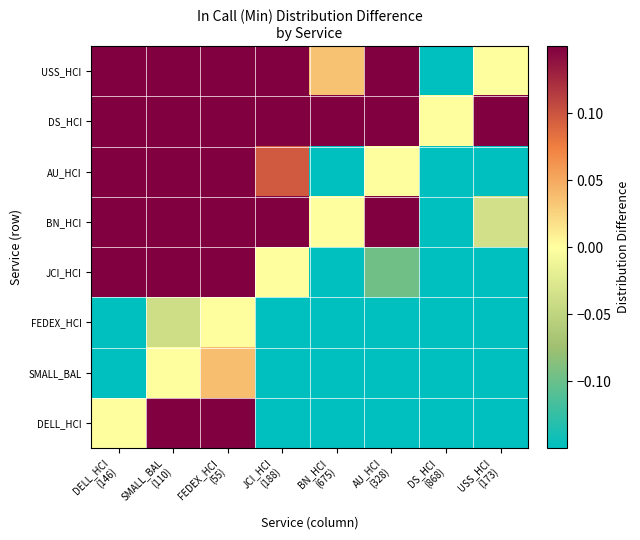

Reading left to right, what are all the values shown in this chart?

DELL_HCI: DELL_HCI
(146)=0.0	SMALL_BAL
(110)=0.3	FEDEX_HCI
(55)=0.3	JCI_HCI
(188)=-0.2	BN_HCI
(675)=-0.5	AU_HCI
(328)=-0.3	DS_HCI
(868)=-0.7	USS_HCI
(173)=-0.5
SMALL_BAL: DELL_HCI
(146)=-0.3	SMALL_BAL
(110)=0.0	FEDEX_HCI
(55)=0.0	JCI_HCI
(188)=-0.5	BN_HCI
(675)=-0.7	AU_HCI
(328)=-0.5	DS_HCI
(868)=-0.8	USS_HCI
(173)=-0.7
FEDEX_HCI: DELL_HCI
(146)=-0.3	SMALL_BAL
(110)=-0.0	FEDEX_HCI
(55)=0.0	JCI_HCI
(188)=-0.5	BN_HCI
(675)=-0.7	AU_HCI
(328)=-0.6	DS_HCI
(868)=-0.8	USS_HCI
(173)=-0.7
JCI_HCI: DELL_HCI
(146)=0.2	SMALL_BAL
(110)=0.5	FEDEX_HCI
(55)=0.5	JCI_HCI
(188)=0.0	BN_HCI
(675)=-0.3	AU_HCI
(328)=-0.1	DS_HCI
(868)=-0.5	USS_HCI
(173)=-0.3
BN_HCI: DELL_HCI
(146)=0.5	SMALL_BAL
(110)=0.7	FEDEX_HCI
(55)=0.7	JCI_HCI
(188)=0.3	BN_HCI
(675)=0.0	AU_HCI
(328)=0.2	DS_HCI
(868)=-0.3	USS_HCI
(173)=-0.0
AU_HCI: DELL_HCI
(146)=0.3	SMALL_BAL
(110)=0.5	FEDEX_HCI
(55)=0.6	JCI_HCI
(188)=0.1	BN_HCI
(675)=-0.2	AU_HCI
(328)=0.0	DS_HCI
(868)=-0.5	USS_HCI
(173)=-0.2
DS_HCI: DELL_HCI
(146)=0.7	SMALL_BAL
(110)=0.8	FEDEX_HCI
(55)=0.8	JCI_HCI
(188)=0.5	BN_HCI
(675)=0.3	AU_HCI
(328)=0.5	DS_HCI
(868)=0.0	USS_HCI
(173)=0.3
USS_HCI: DELL_HCI
(146)=0.5	SMALL_BAL
(110)=0.7	FEDEX_HCI
(55)=0.7	JCI_HCI
(188)=0.3	BN_HCI
(675)=0.0	AU_HCI
(328)=0.2	DS_HCI
(868)=-0.3	USS_HCI
(173)=0.0